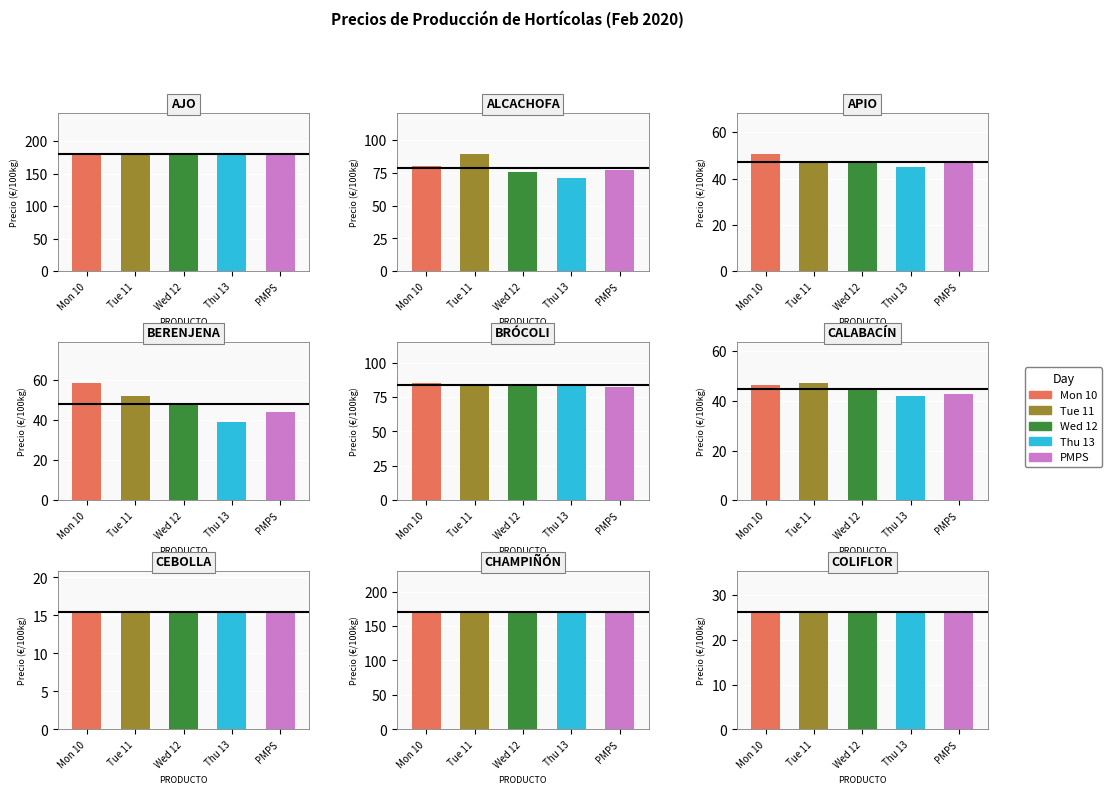

What is the maximum value for Thu 13?

180.0